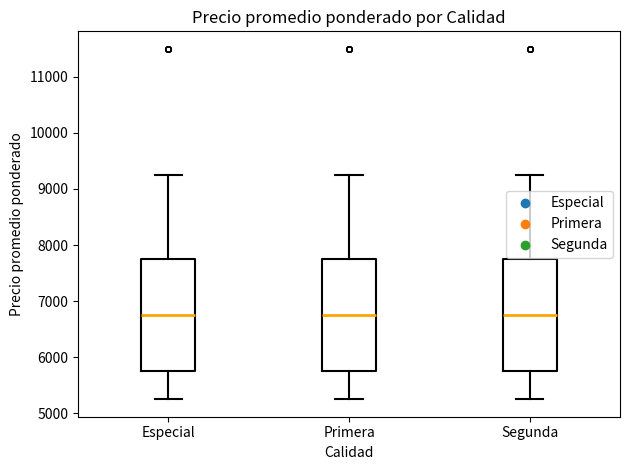

Reading left to right, transcribe this box plot: for each box, give where its median line is, the range the box spans, and where its two whiskers end, as read against the y-axis. The values are not printed on the chart, so give them approximately, as read against the axis.

Especial: median 6800, box 5800 to 7800, whiskers 5300 to 9300
Primera: median 6800, box 5800 to 7800, whiskers 5200 to 9300
Segunda: median 6800, box 5800 to 7800, whiskers 5300 to 9300